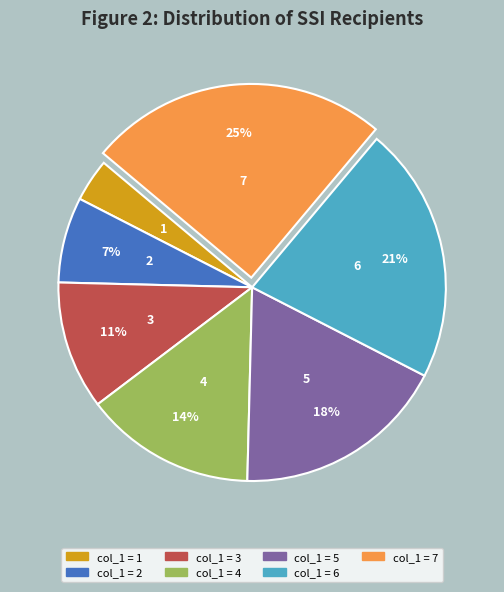

To the nearest percent, what is the difference between the largest and smallest slice percentages?

21%